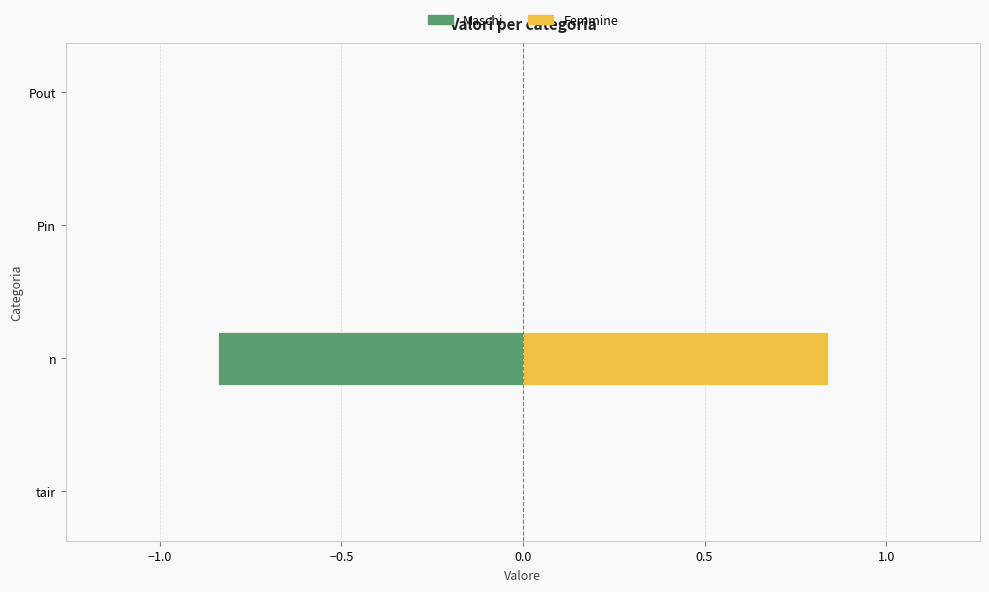

Rank the series at Pout from highest to lowest value.

Maschi, Femmine